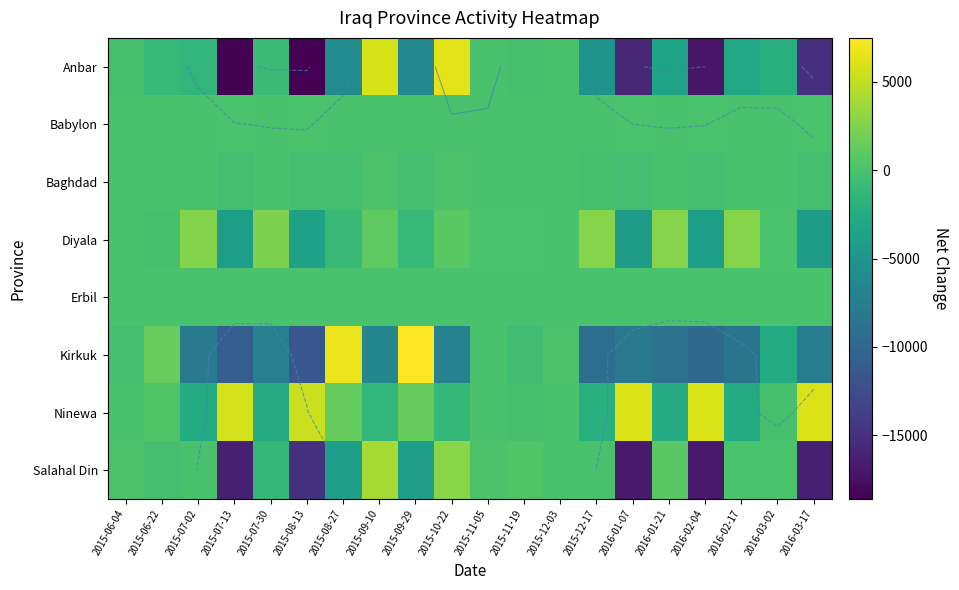

What is the sum of all Salahal Din values?

-81853